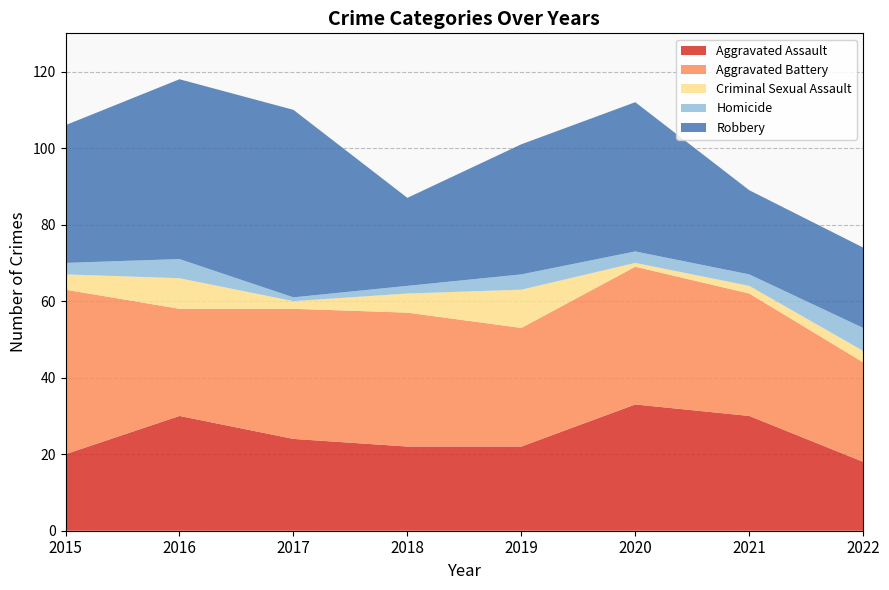

Reading left to right, list all the values displayed in this chart.

Aggravated Assault: 2015=20	2016=30	2017=24	2018=22	2019=22	2020=33	2021=30	2022=18
Aggravated Battery: 2015=43	2016=28	2017=34	2018=35	2019=31	2020=36	2021=32	2022=26
Criminal Sexual Assault: 2015=4	2016=8	2017=2	2018=5	2019=10	2020=1	2021=2	2022=3
Homicide: 2015=3	2016=5	2017=1	2018=2	2019=4	2020=3	2021=3	2022=6
Robbery: 2015=36	2016=47	2017=49	2018=23	2019=34	2020=39	2021=22	2022=21